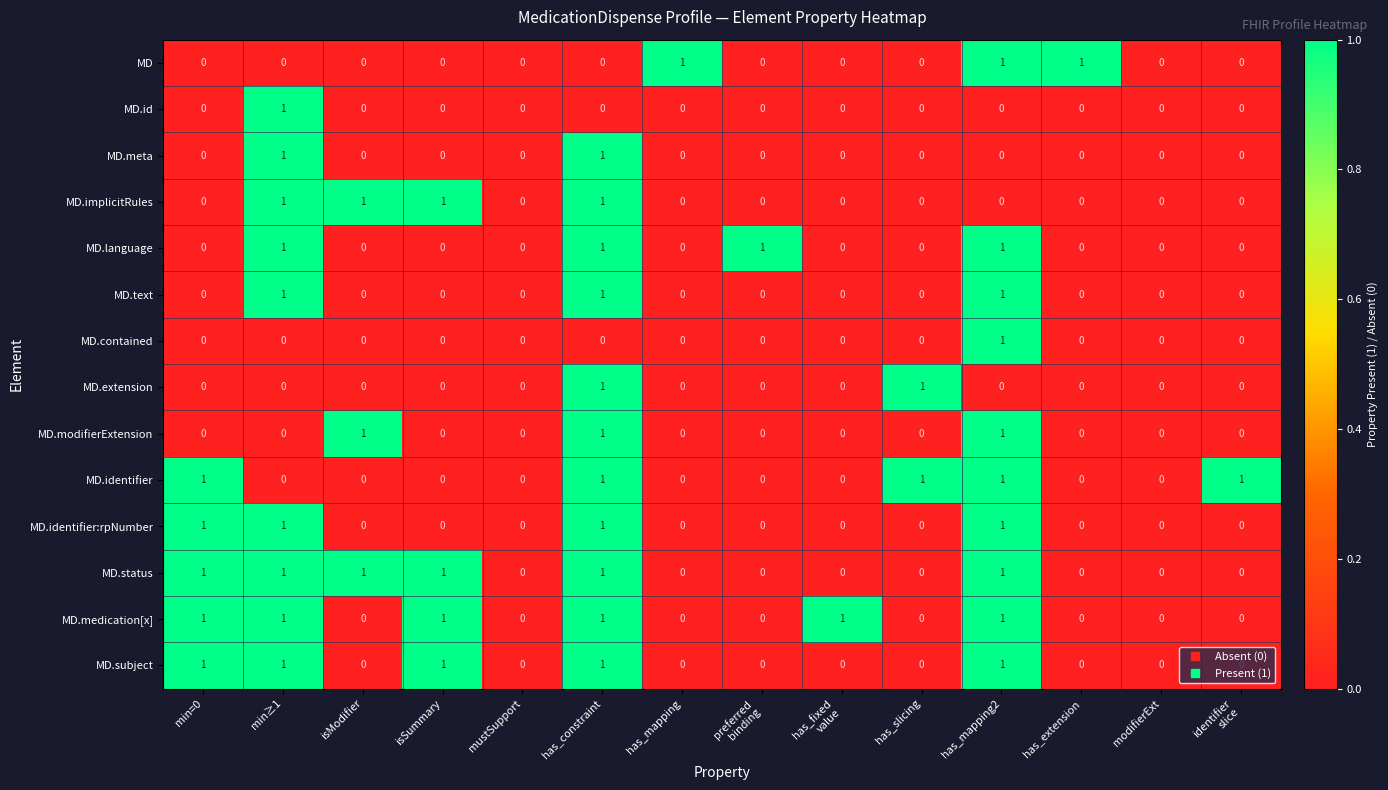

The MD.modifierExtension series shows -1 at has_mapping. True or false?

False